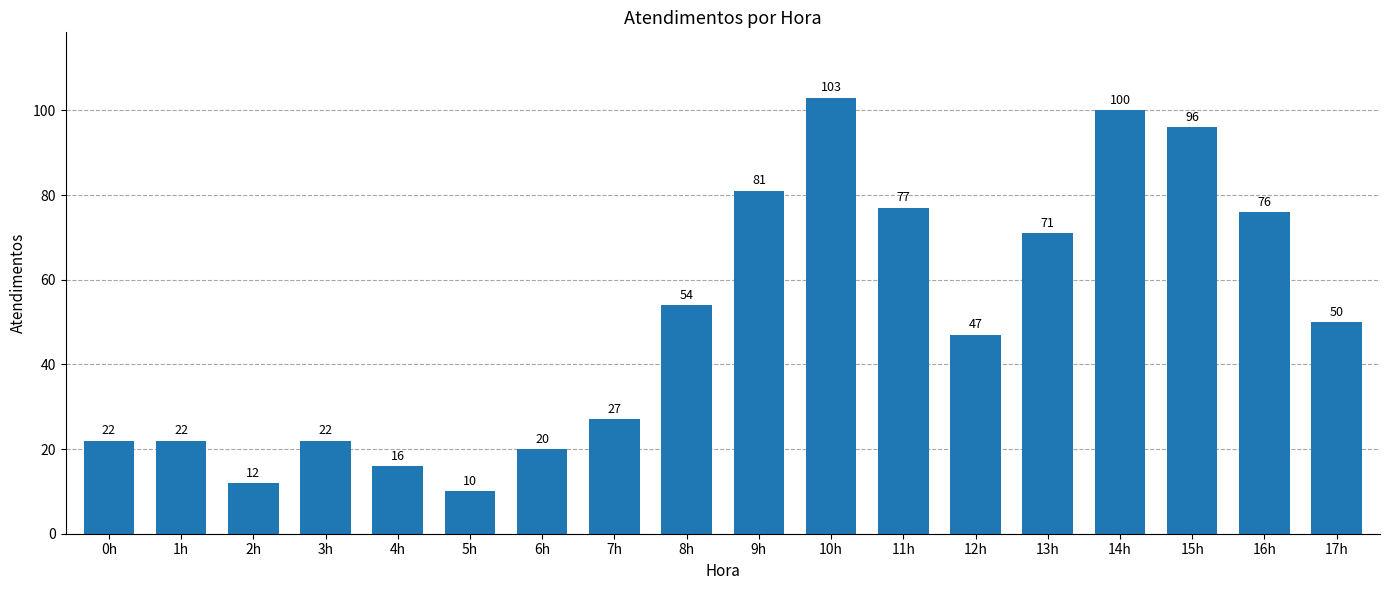

Where does the data first go above 50?

8h